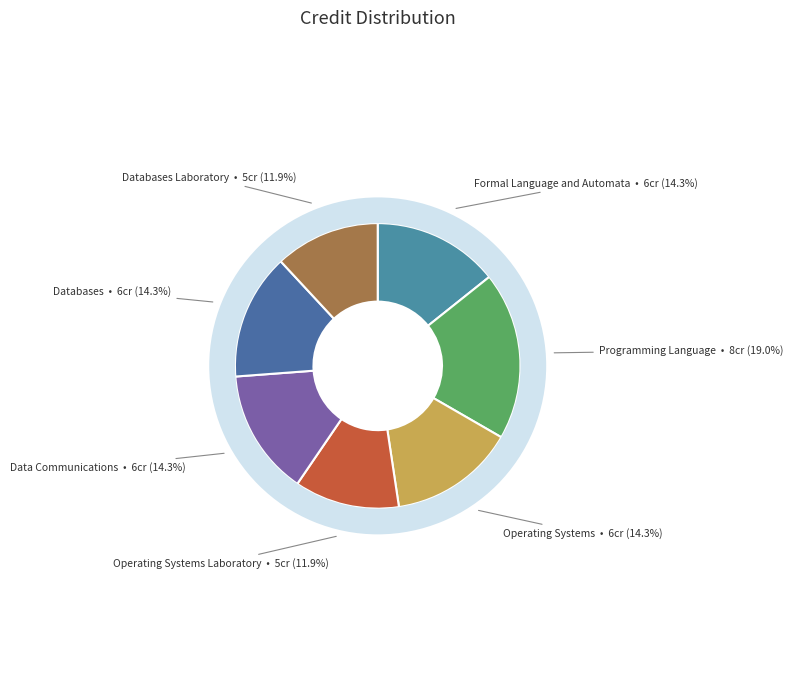

Does any single category account for the majority?

No